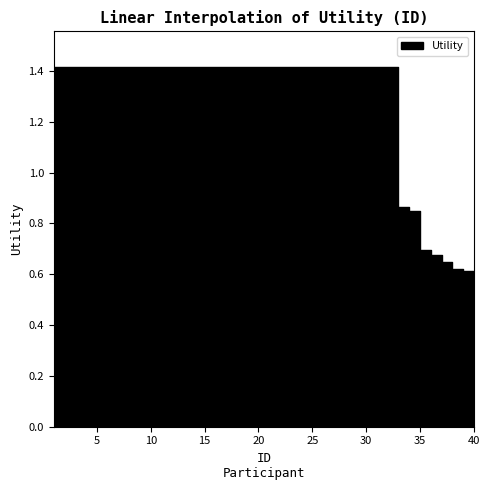

What is the average value?

1.2